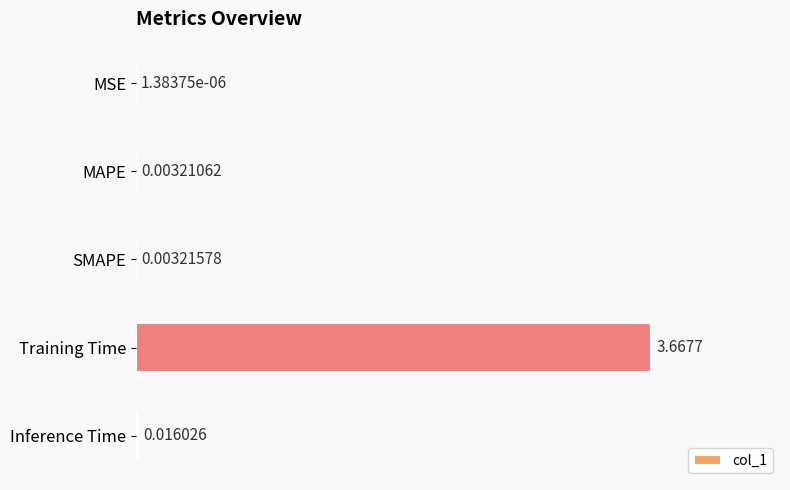

Which label corresponds to the largest value in the chart?

Training Time